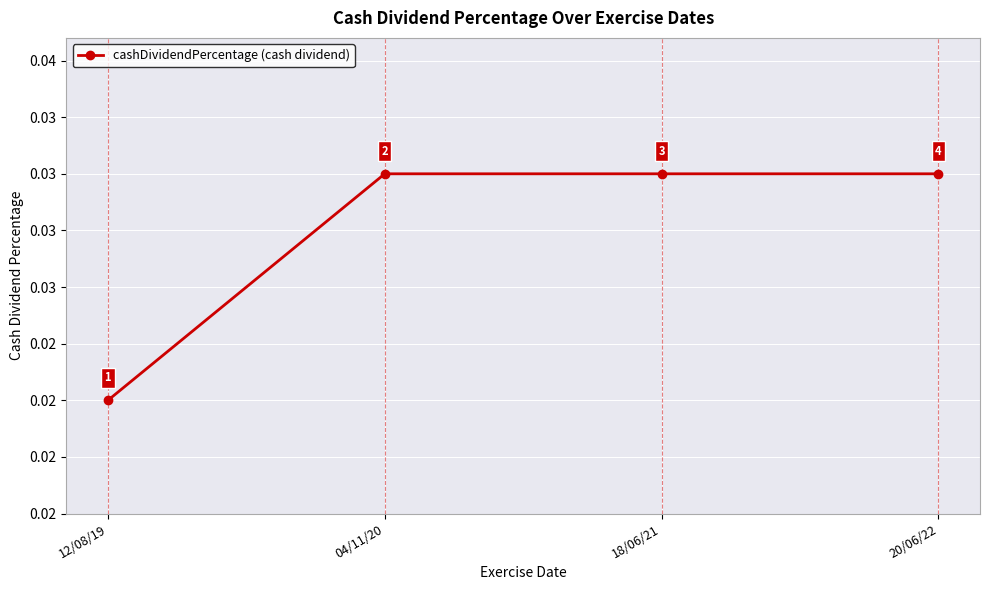

Does the chart have visible grid lines?

Yes